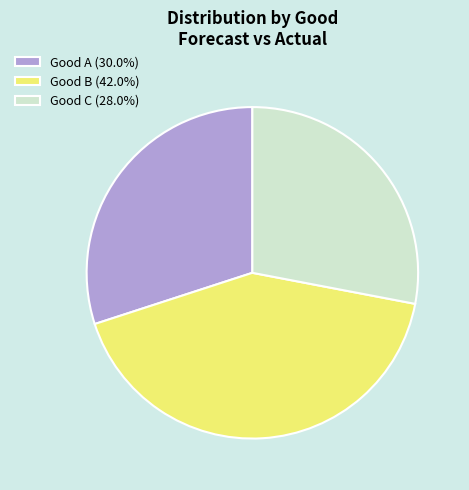

Do Good A (30.0%) and Good C (28.0%) together represent more than half of the pie?

Yes